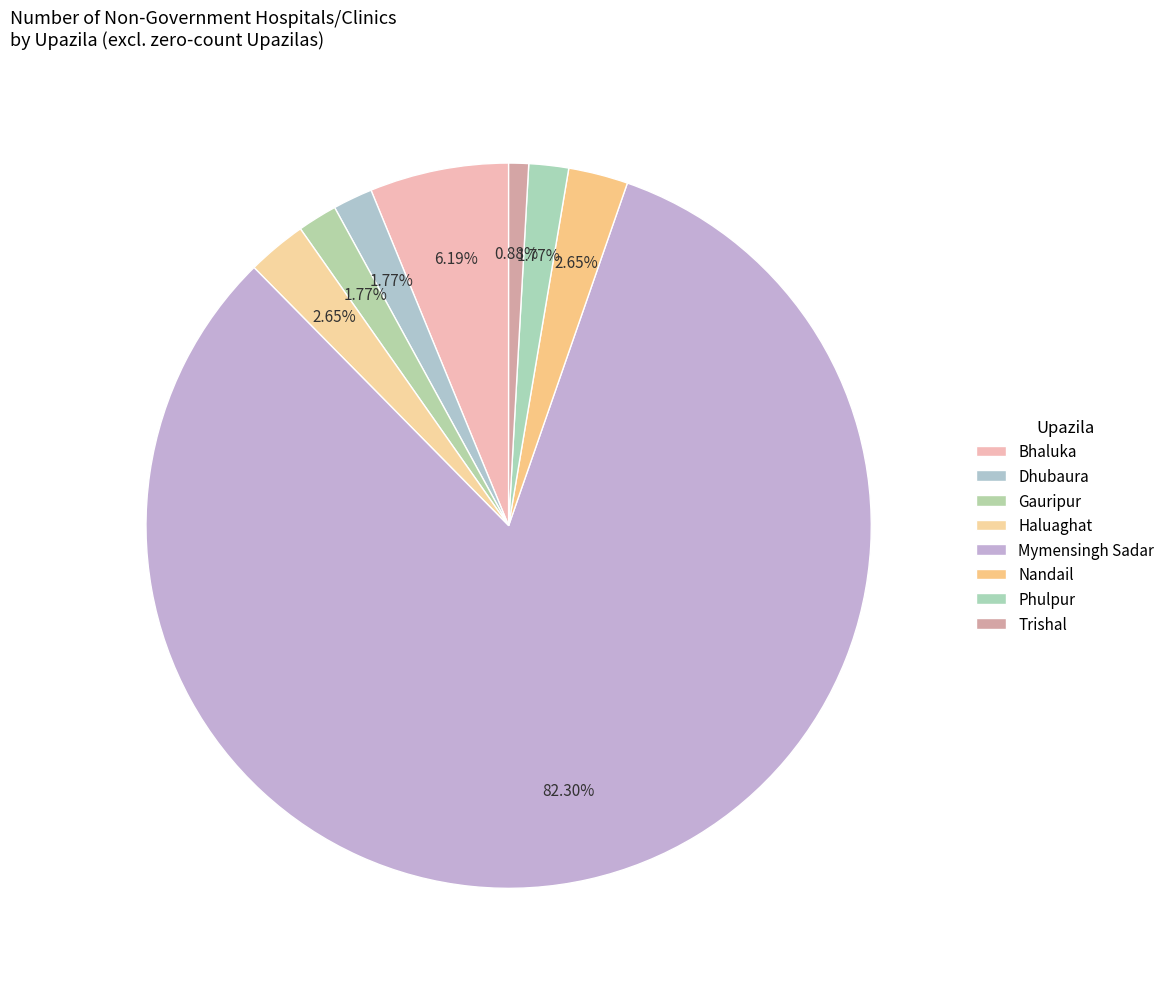

To the nearest percent, what is the combined percentage of Trishal and Gauripur?

3%